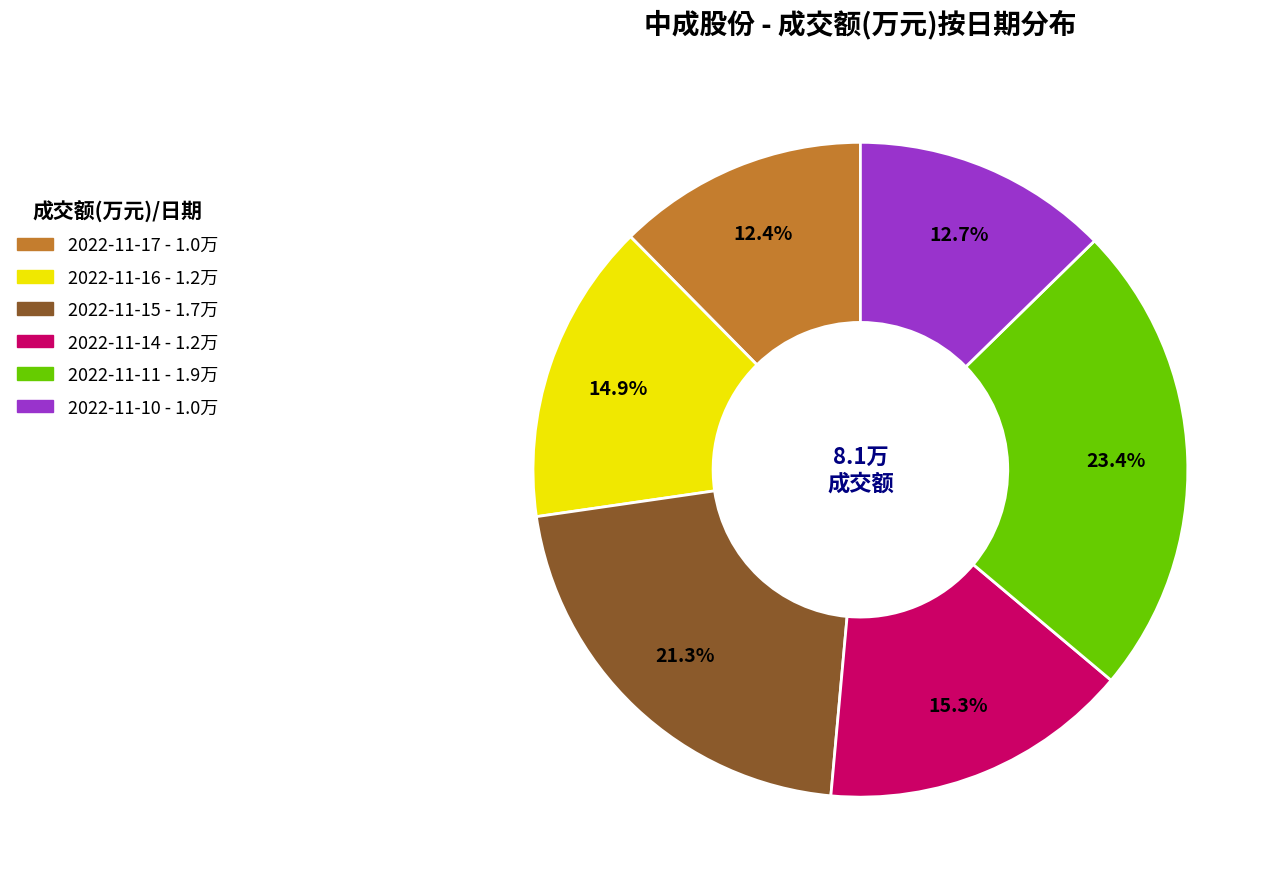

Count the number of slices in the pie.

6